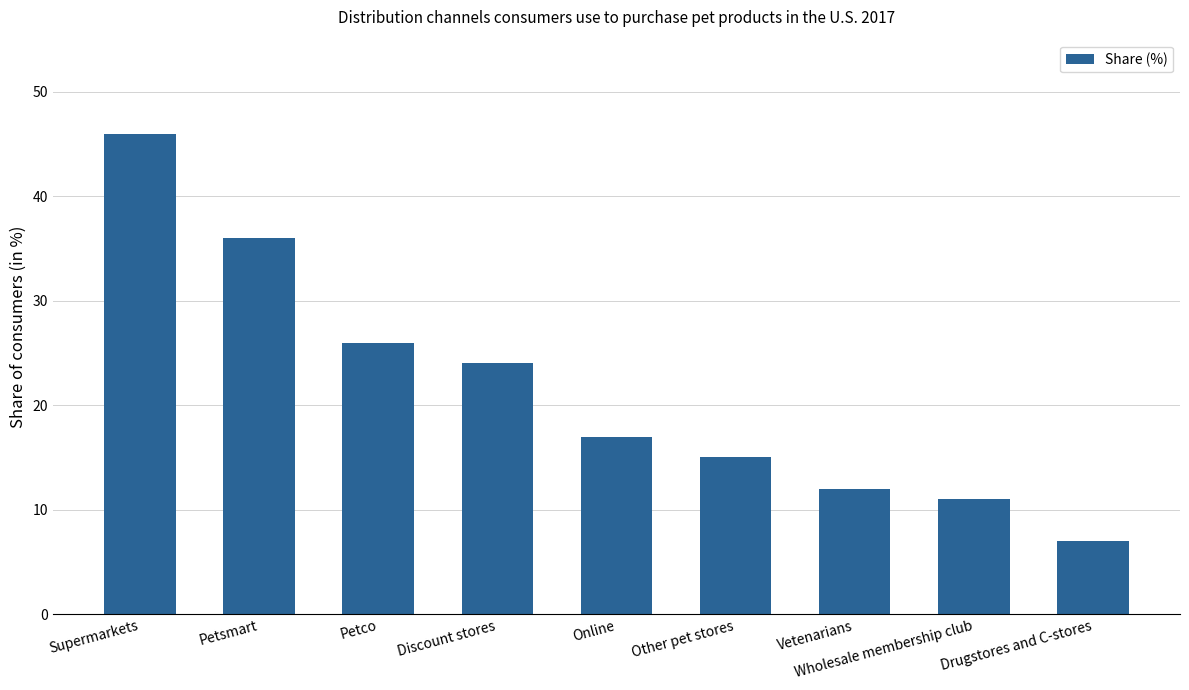

The chart shows a value of 26 at Petco. True or false?

True